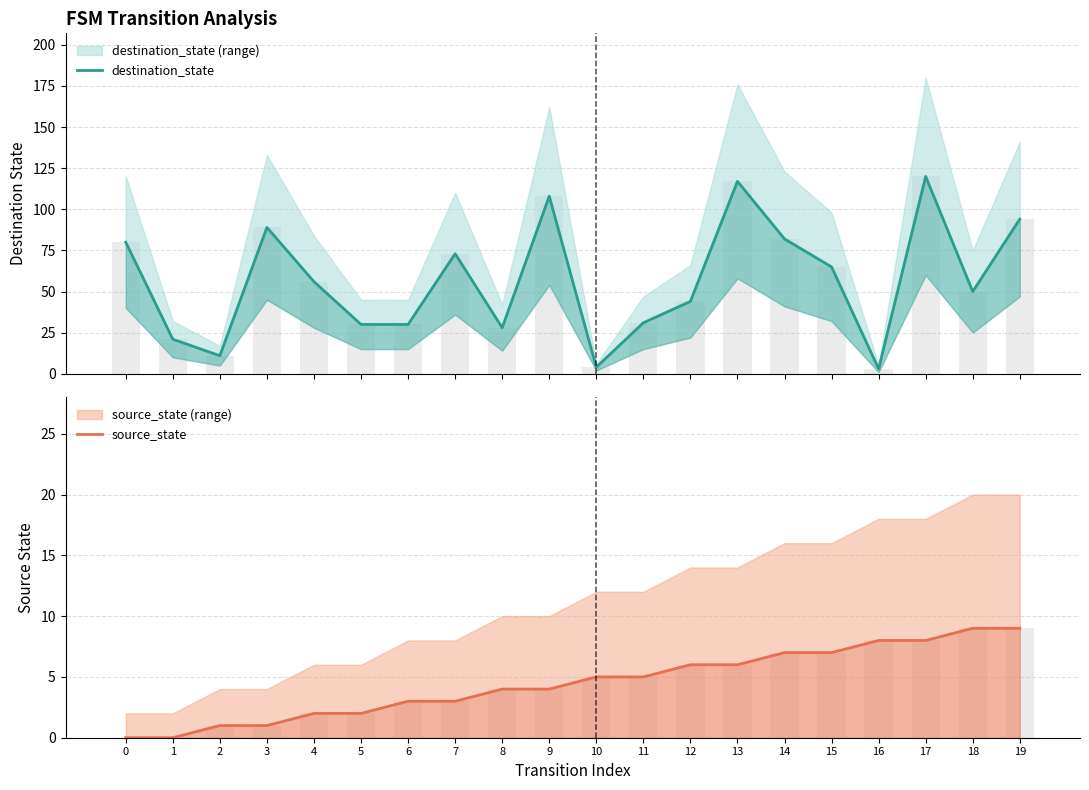

What are all the series names shown in the legend?

destination_state, source_state